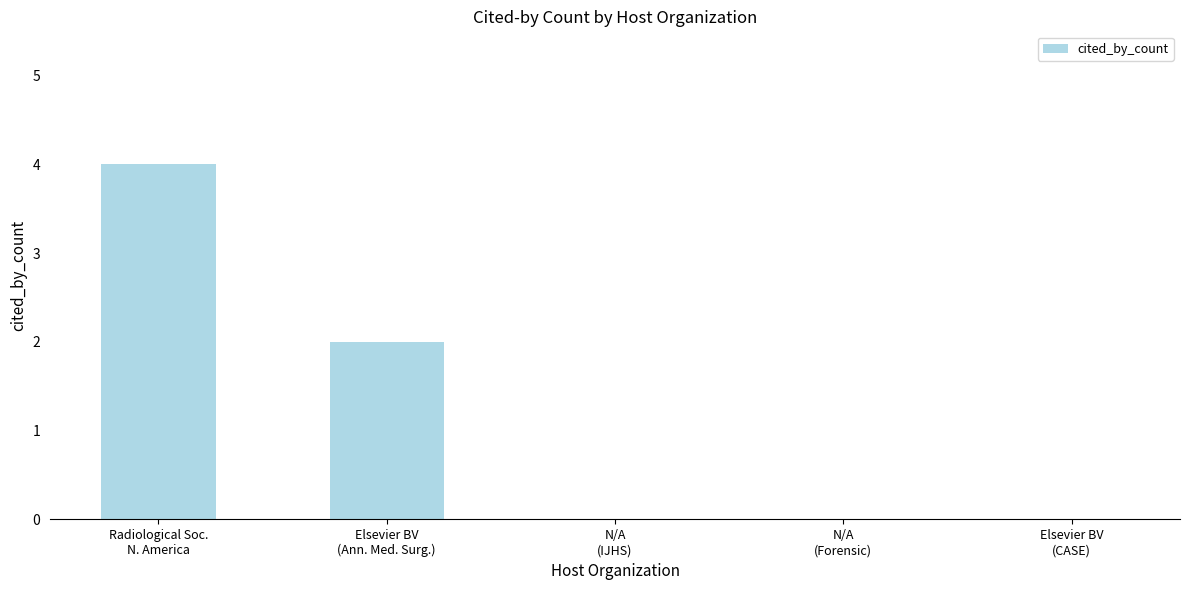

What is the sum of all values?

6